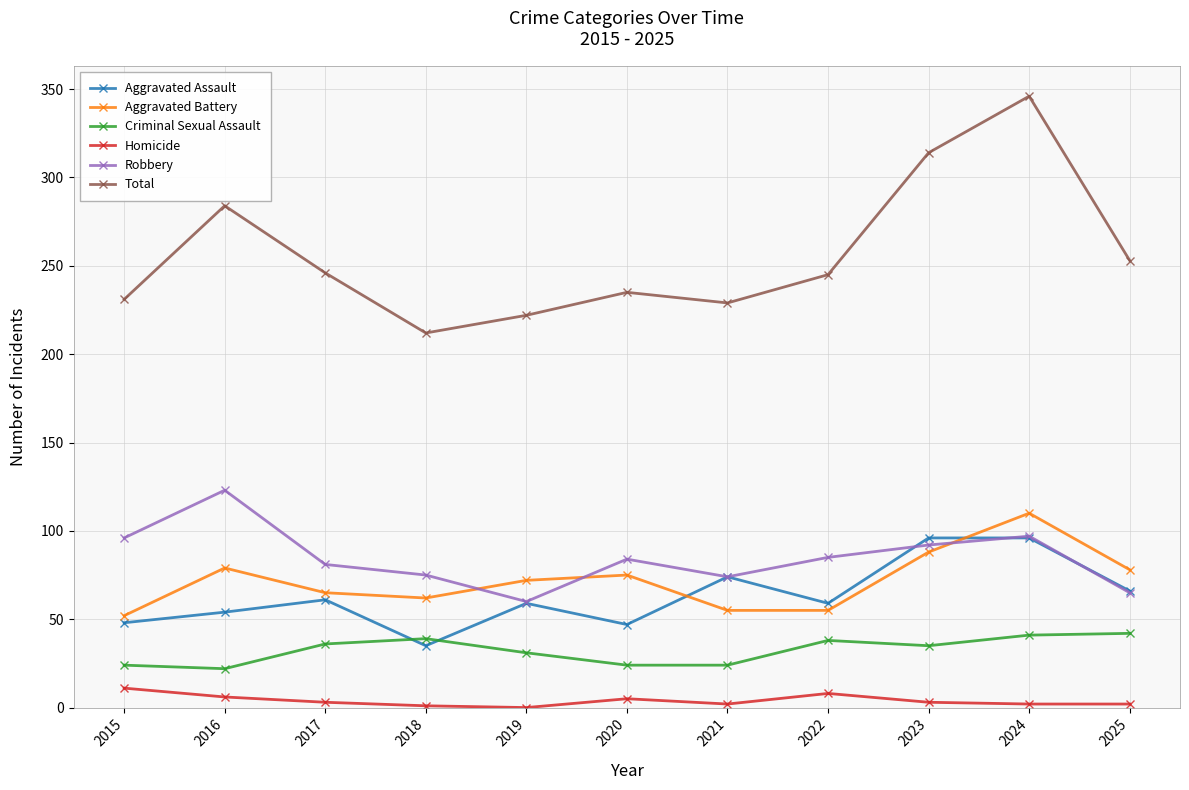

In Aggravated Assault, how many points are lower than both neighbors (excluding endpoints)?

3